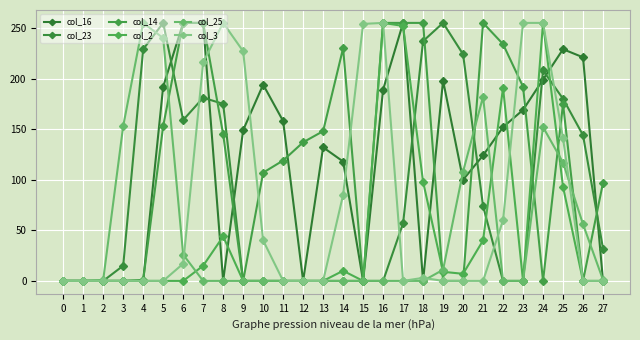

Reading right to left, transcribe all the data shown in this chart.

col_16: 27=0	26=221	25=229	24=199	23=169	22=152	21=124	20=100	19=198	18=0	17=255	16=189	15=0	14=118	13=132	12=0	11=158	10=194	9=149	8=0	7=255	6=255	5=192	4=0	3=0	2=0	1=0	0=0
col_23: 27=32	26=144	25=180	24=208	23=0	22=0	21=74	20=224	19=255	18=237	17=57	16=0	15=0	14=0	13=0	12=0	11=0	10=0	9=0	8=175	7=181	6=159	5=255	4=229	3=15	2=0	1=0	0=0
col_14: 27=97	26=0	25=175	24=0	23=192	22=234	21=255	20=0	19=0	18=255	17=255	16=255	15=0	14=230	13=148	12=137	11=119	10=107	9=0	8=145	7=255	6=255	5=153	4=1	3=0	2=0	1=0	0=0
col_2: 27=0	26=0	25=93	24=255	23=0	22=191	21=40	20=7	19=9	18=98	17=252	16=255	15=0	14=10	13=0	12=0	11=0	10=0	9=0	8=44	7=15	6=0	5=0	4=0	3=0	2=0	1=0	0=0
col_25: 27=1	26=56	25=117	24=152	23=0	22=0	21=182	20=108	19=11	18=0	17=0	16=0	15=0	14=0	13=0	12=0	11=0	10=0	9=0	8=0	7=0	6=26	5=240	4=255	3=153	2=1	1=0	0=0
col_3: 27=0	26=0	25=141	24=255	23=255	22=60	21=0	20=0	19=0	18=3	17=0	16=255	15=254	14=85	13=0	12=0	11=0	10=40	9=227	8=255	7=216	6=17	5=0	4=0	3=0	2=0	1=0	0=0